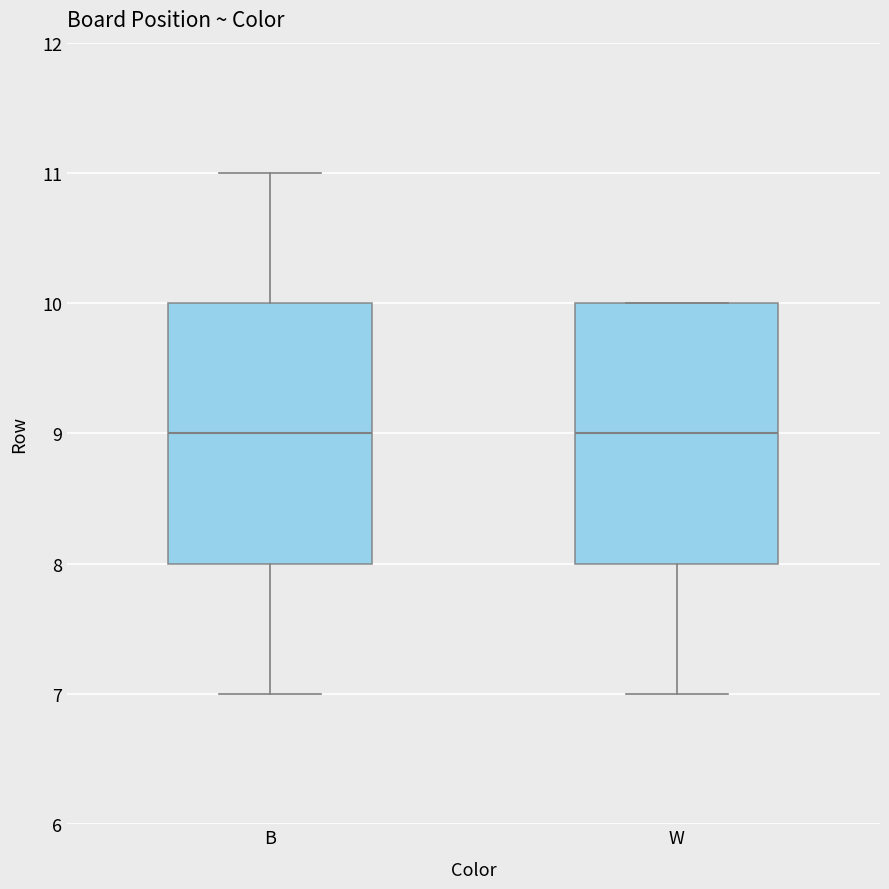

Reading left to right, transcribe this box plot: for each box, give where its median line is, the range the box spans, and where its two whiskers end, as read against the y-axis. The values are not printed on the chart, so give them approximately, as read against the axis.

B: median 9, box 8 to 10, whiskers 7 to 11
W: median 9, box 8 to 10, whiskers 7 to 10